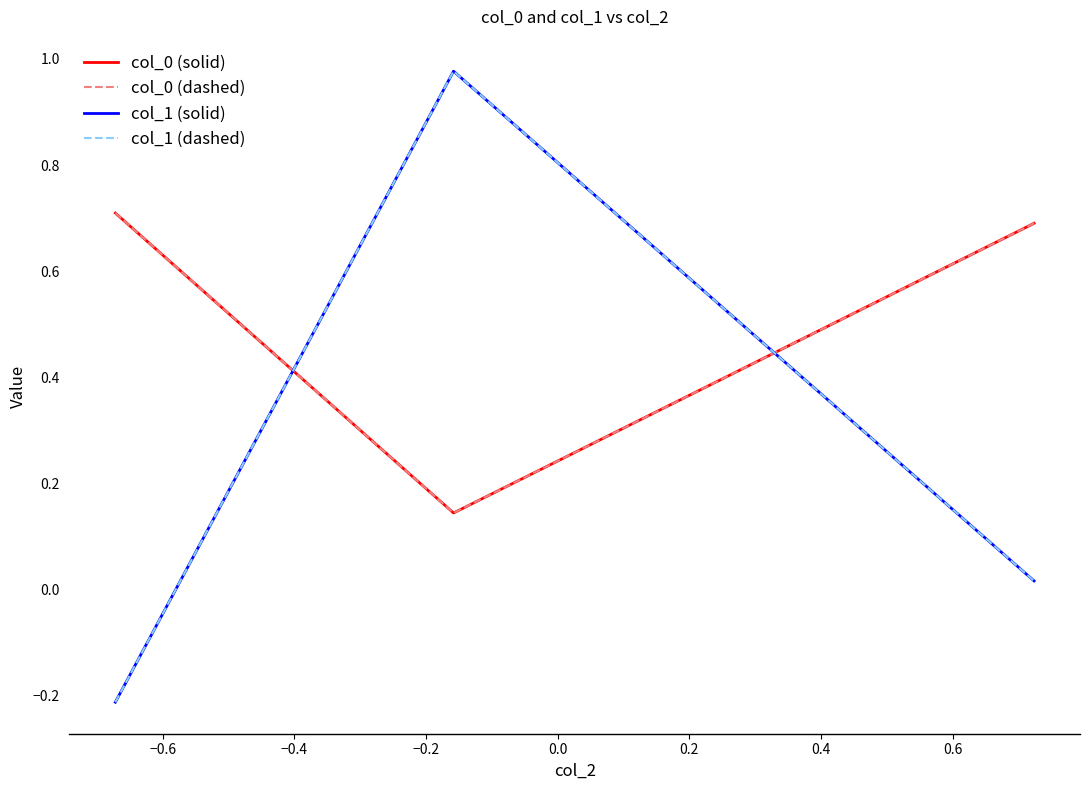

Does the chart have visible grid lines?

No